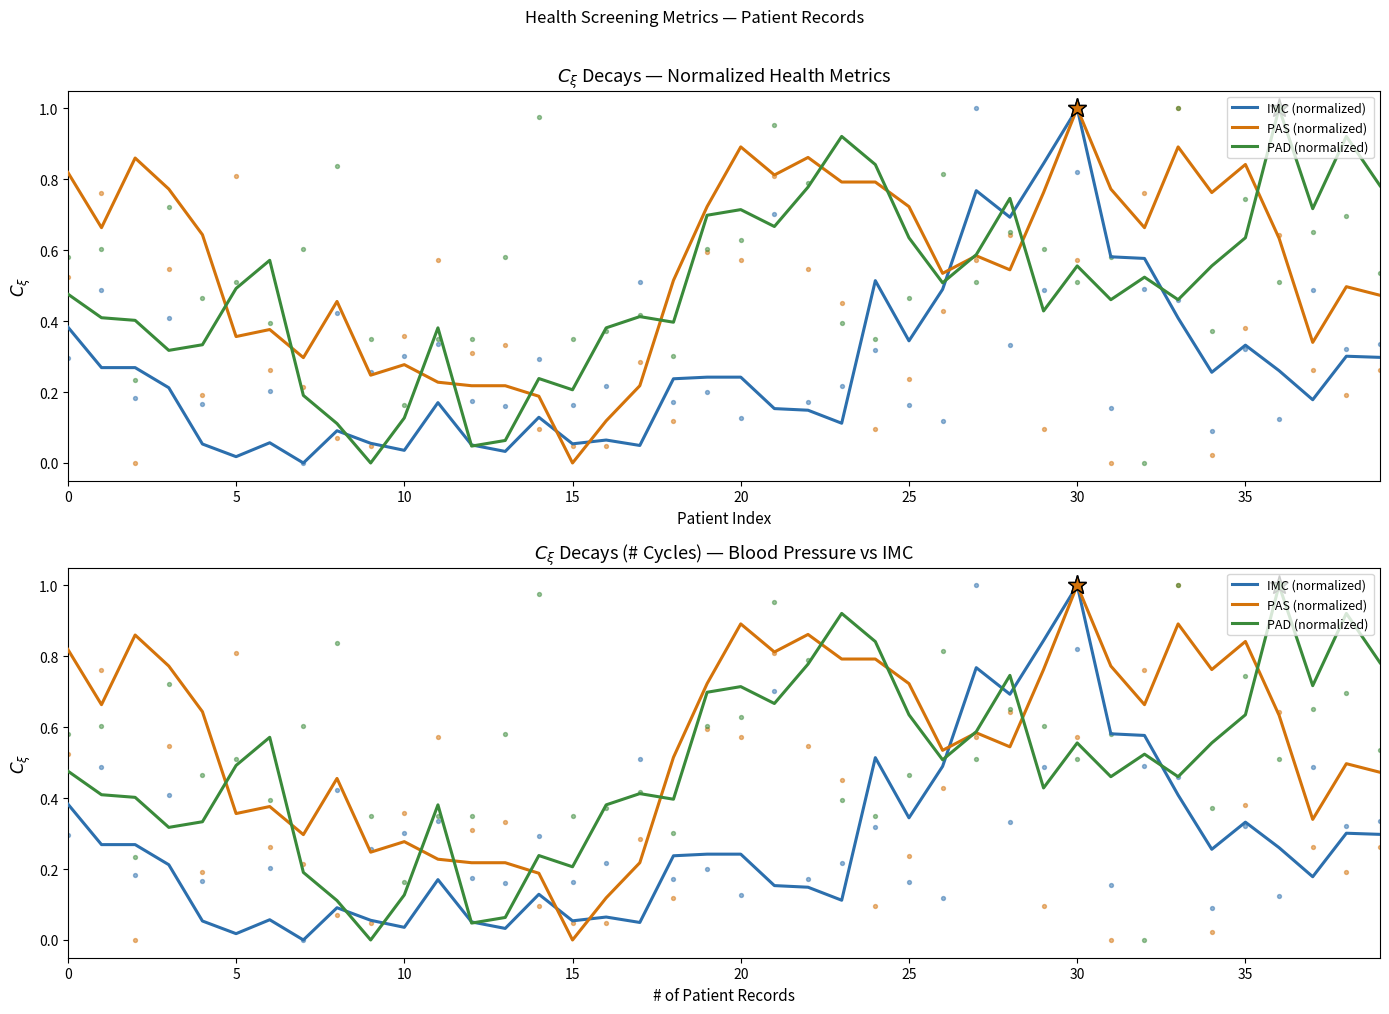

Which series has the largest total across all categories?

PAS (normalized)